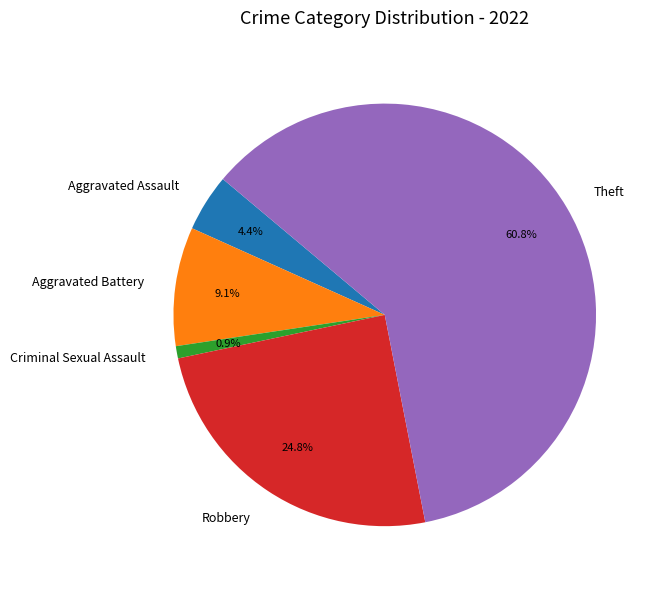

What is the largest slice in the pie chart?

Theft